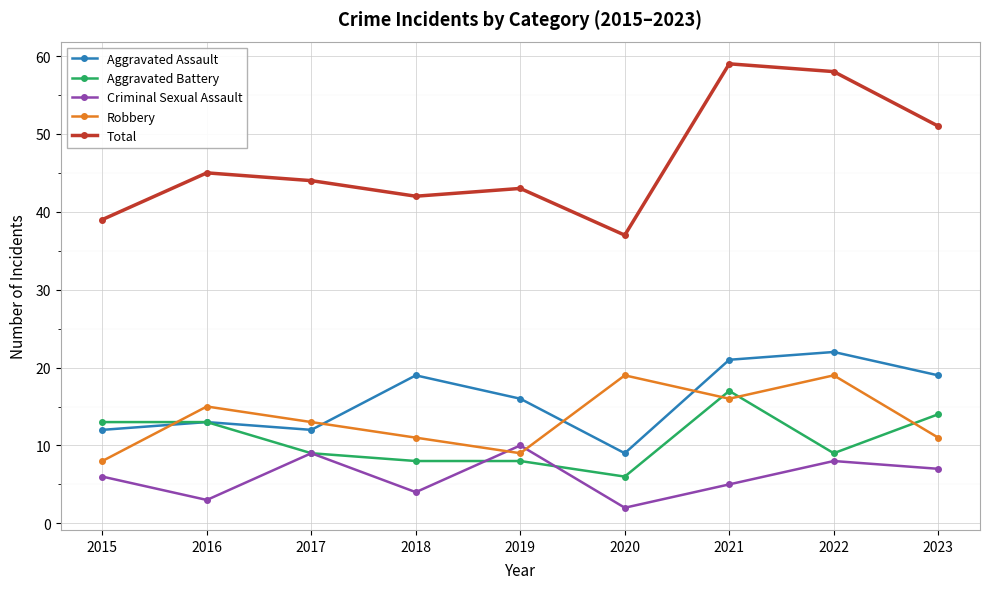

The value of Robbery at 2016 is 22. True or false?

False